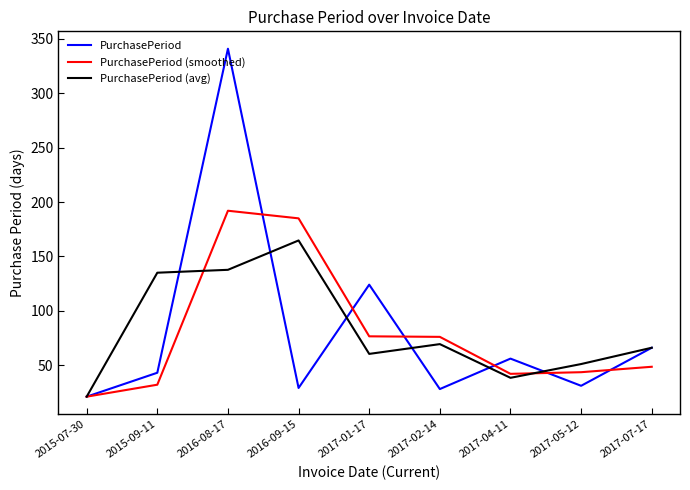

What is the average value of the PurchasePeriod series?

82.1